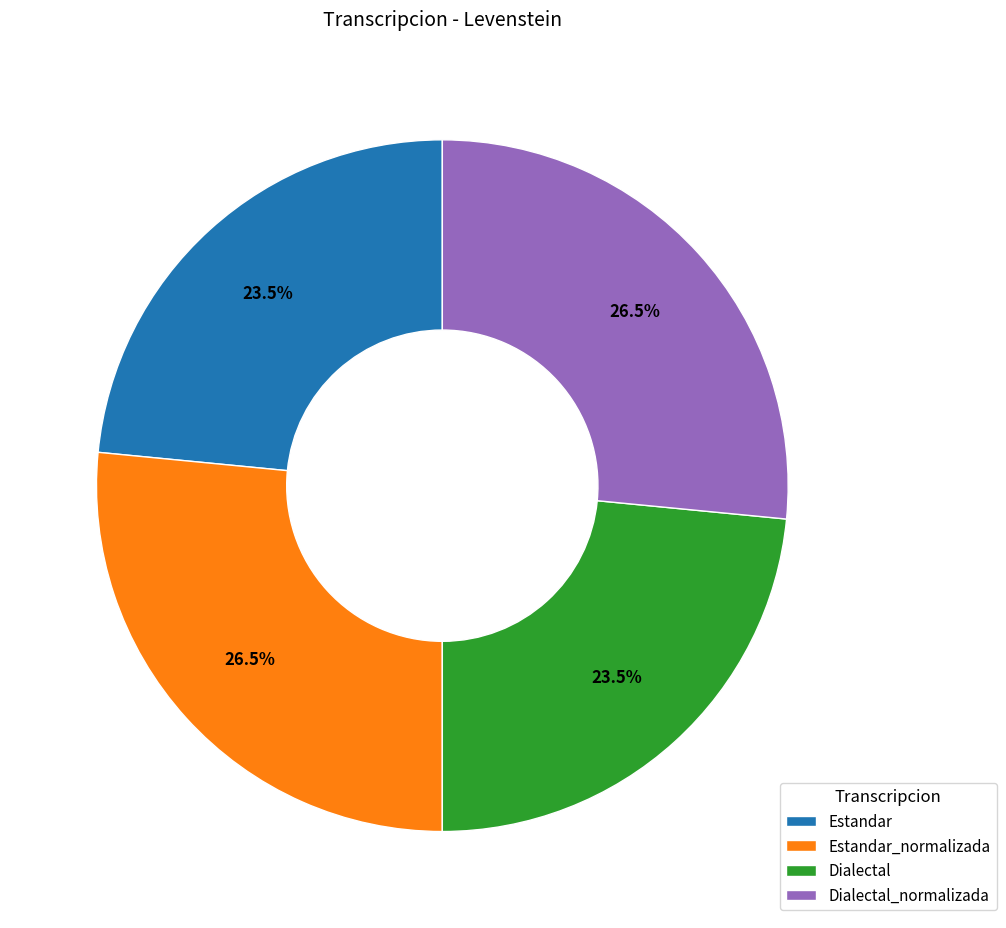

What portion of the pie excludes Dialectal_normalizada?

73.5%